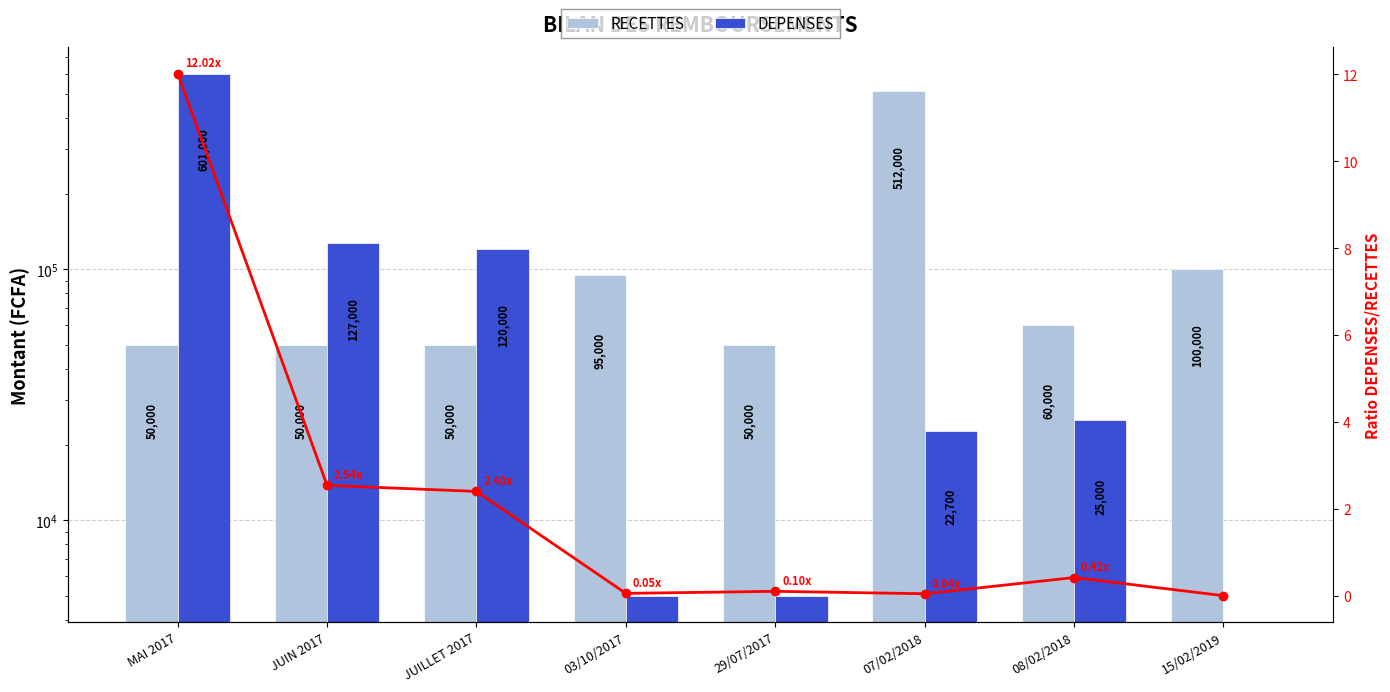

Reading left to right, transcribe all the data shown in this chart.

RECETTES: MAI 2017=50000	JUIN 2017=50000	JUILLET 2017=50000	03/10/2017=95000	29/07/2017=50000	07/02/2018=512000	08/02/2018=60000	15/02/2019=100000
DEPENSES: MAI 2017=601000	JUIN 2017=127000	JUILLET 2017=120000	03/10/2017=5000	29/07/2017=5000	07/02/2018=22700	08/02/2018=25000	15/02/2019=0